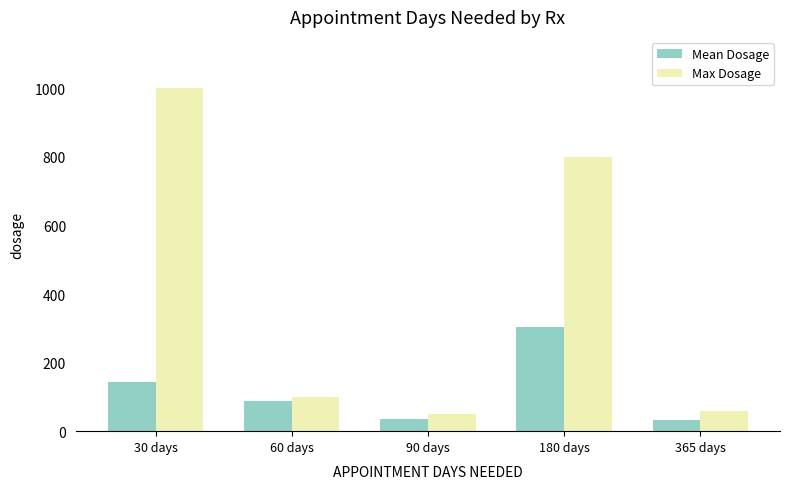

Which category has the lowest value in the Max Dosage series?

90 days